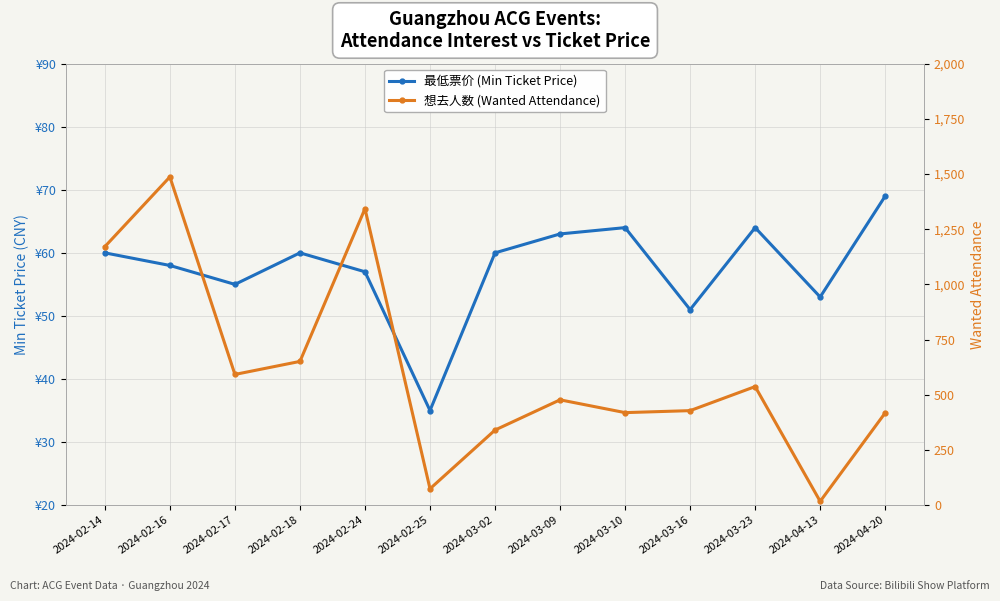

What is the sum of the 最低票价 (Min Ticket Price) values at 2024-02-14 and 2024-03-09?

123